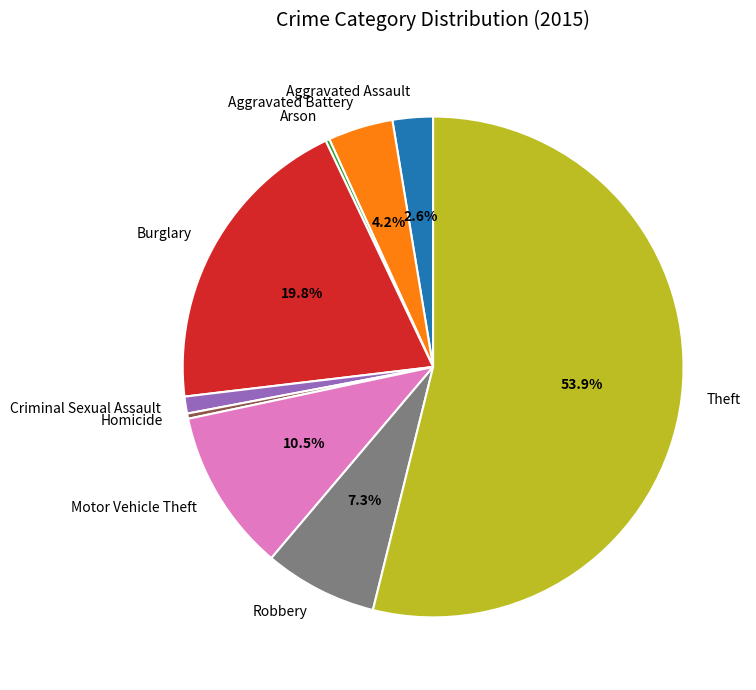

Combined, what portion of the pie is Theft and Burglary?

73.7%